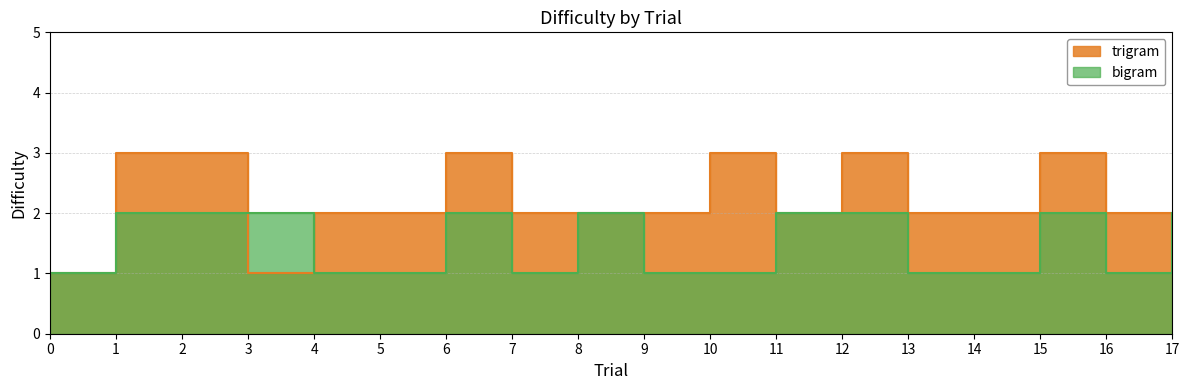

Reading left to right, extract all data points from this chart.

trigram: 0=1	1=3	2=3	3=1	4=2	5=2	6=3	7=2	8=2	9=2	10=3	11=2	12=3	13=2	14=2	15=3	16=2	17=2
bigram: 0=1	1=2	2=2	3=2	4=1	5=1	6=2	7=1	8=2	9=1	10=1	11=2	12=2	13=1	14=1	15=2	16=1	17=2